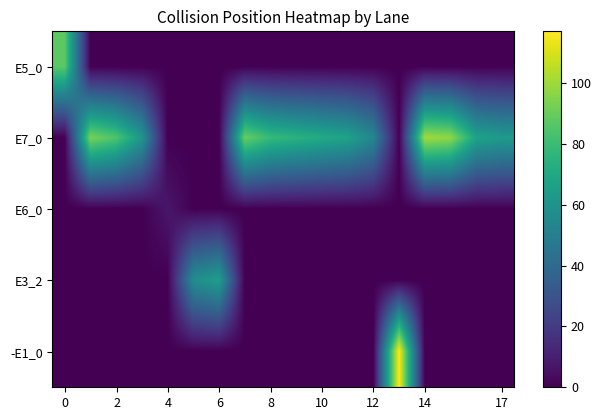

List the series in order of their peak value, lowest first.

E6_0, E3_2, E5_0, E7_0, -E1_0